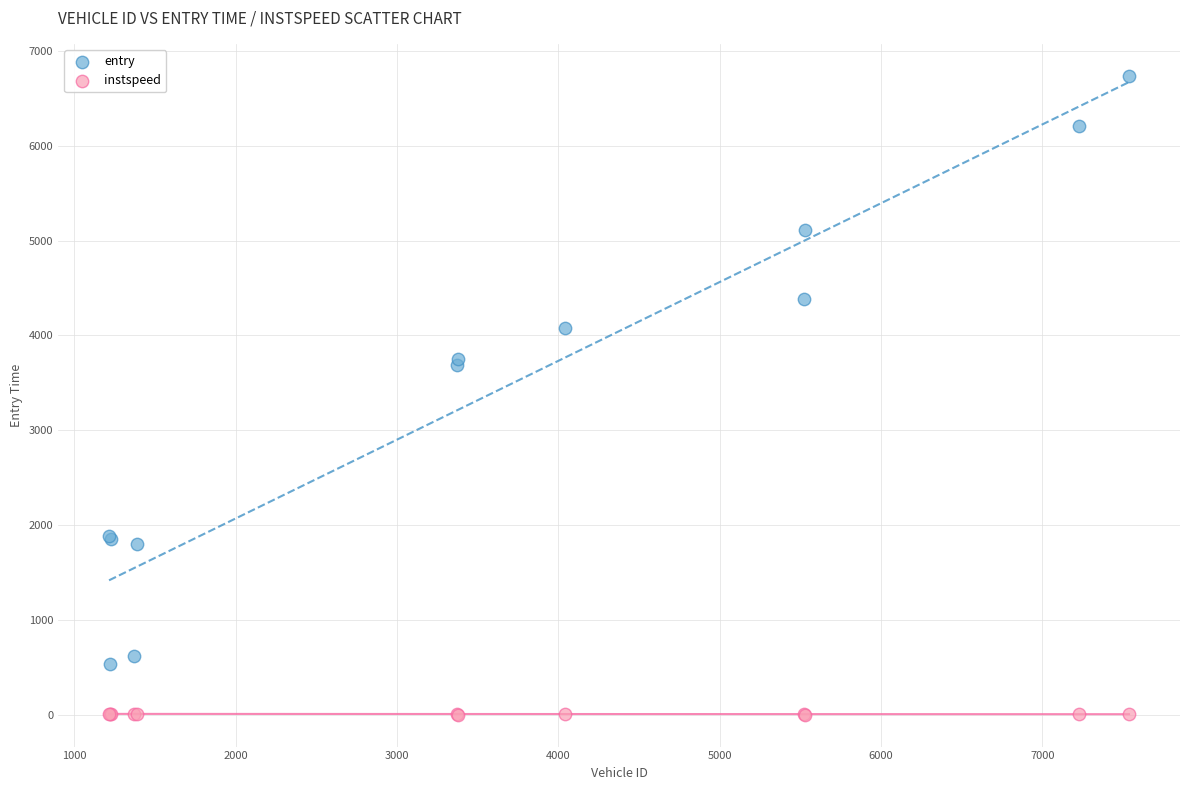

Which series has the widest spread of Y values?

entry